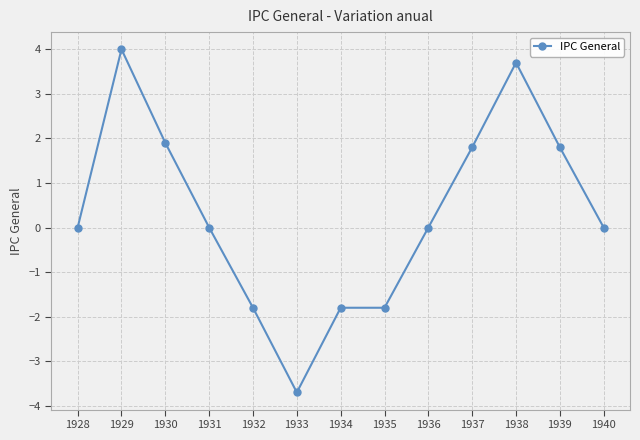

What value does the data have at 1932?

-1.8